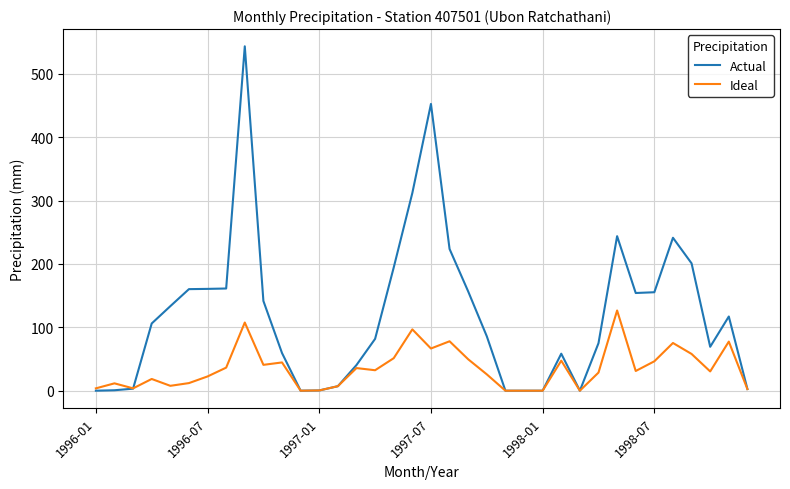

Which series has the widest spread of values?

Actual